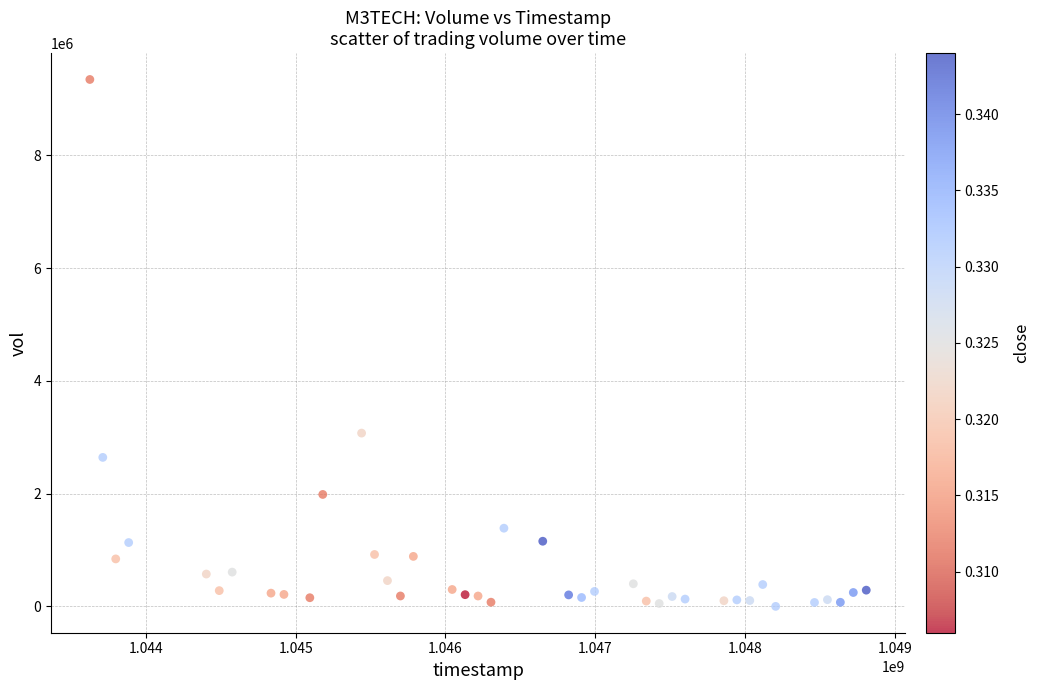

What is the range of Y values (max minus min)?

9343840